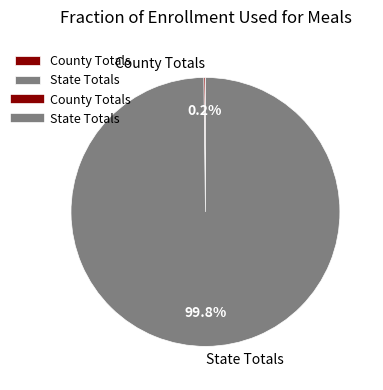

Is State Totals the majority of the pie?

Yes